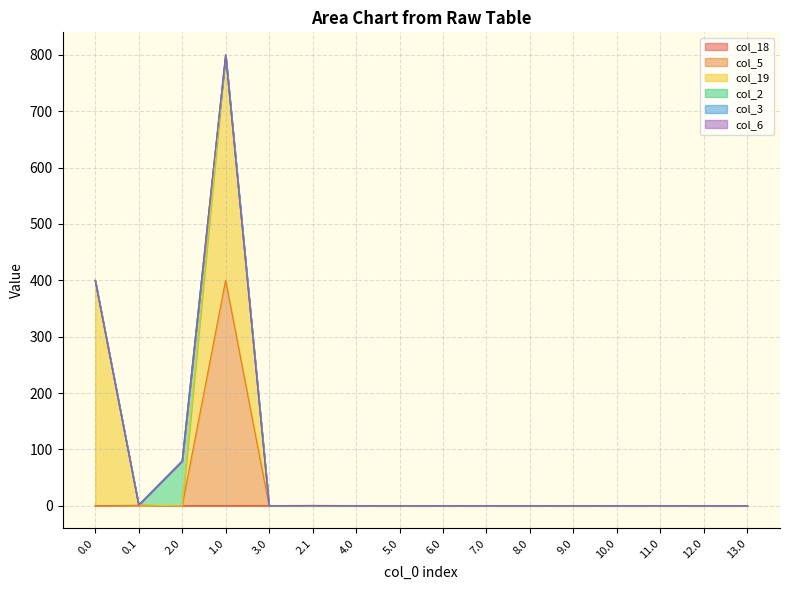

True or false: col_5 and col_19 cross at least once.

False